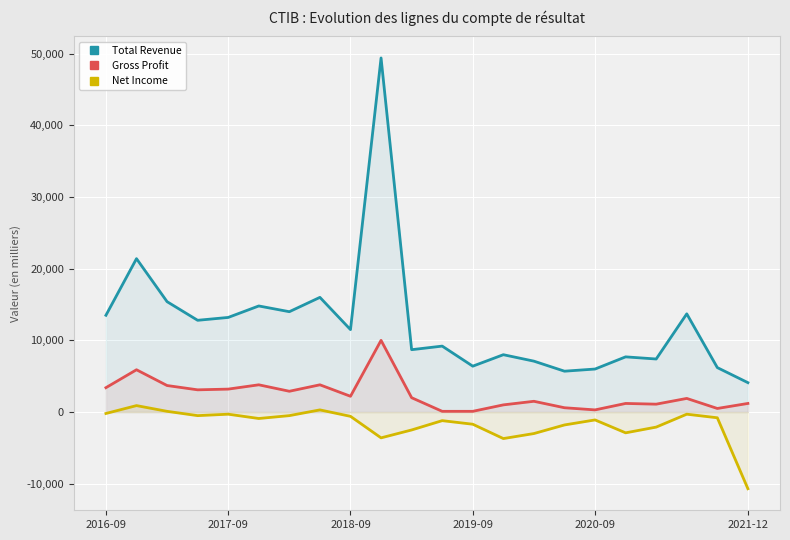

Which series has the largest range (max minus min)?

Total Revenue